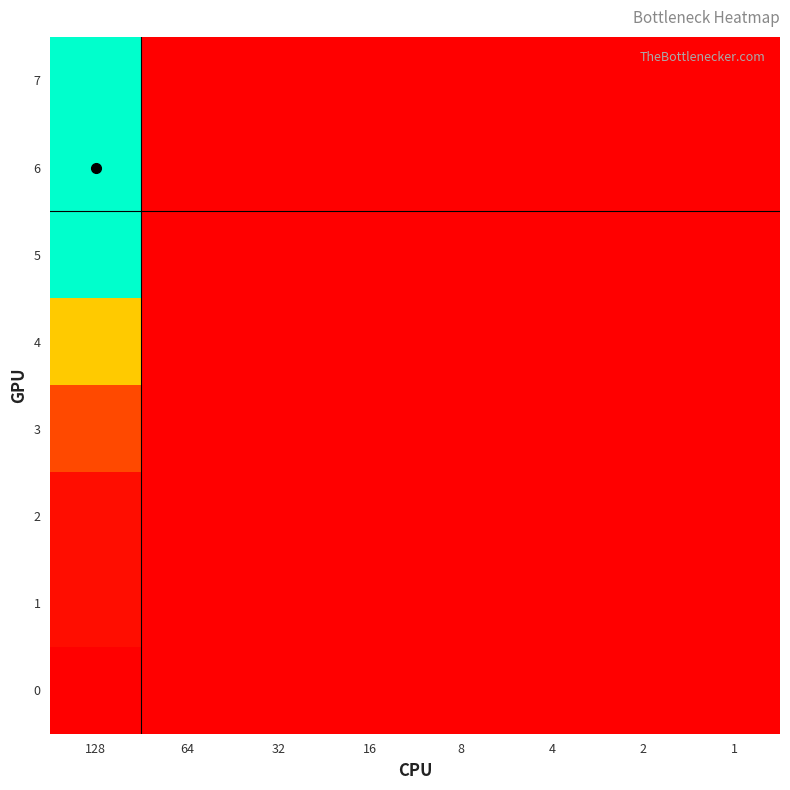

Reading left to right, extract all data points from this chart.

7: 128=29	64=0	32=0	16=0	8=0	4=0	2=0	1=0
6: 128=29	64=0	32=0	16=0	8=0	4=0	2=0	1=0
5: 128=29	64=0	32=0	16=0	8=0	4=0	2=0	1=0
4: 128=13	64=0	32=0	16=0	8=0	4=0	2=0	1=0
3: 128=5	64=0	32=0	16=0	8=0	4=0	2=0	1=0
2: 128=1	64=0	32=0	16=0	8=0	4=0	2=0	1=0
1: 128=1	64=0	32=0	16=0	8=0	4=0	2=0	1=0
0: 128=0	64=0	32=0	16=0	8=0	4=0	2=0	1=0